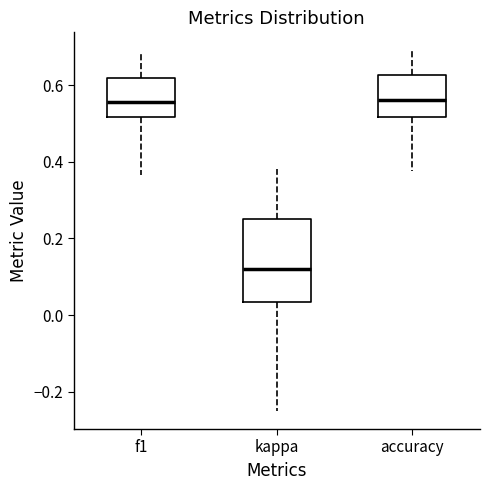

Where is the lower edge of the box for kappa on the y-axis? The values are not printed on the chart, so give them approximately, as read against the axis.

0.04